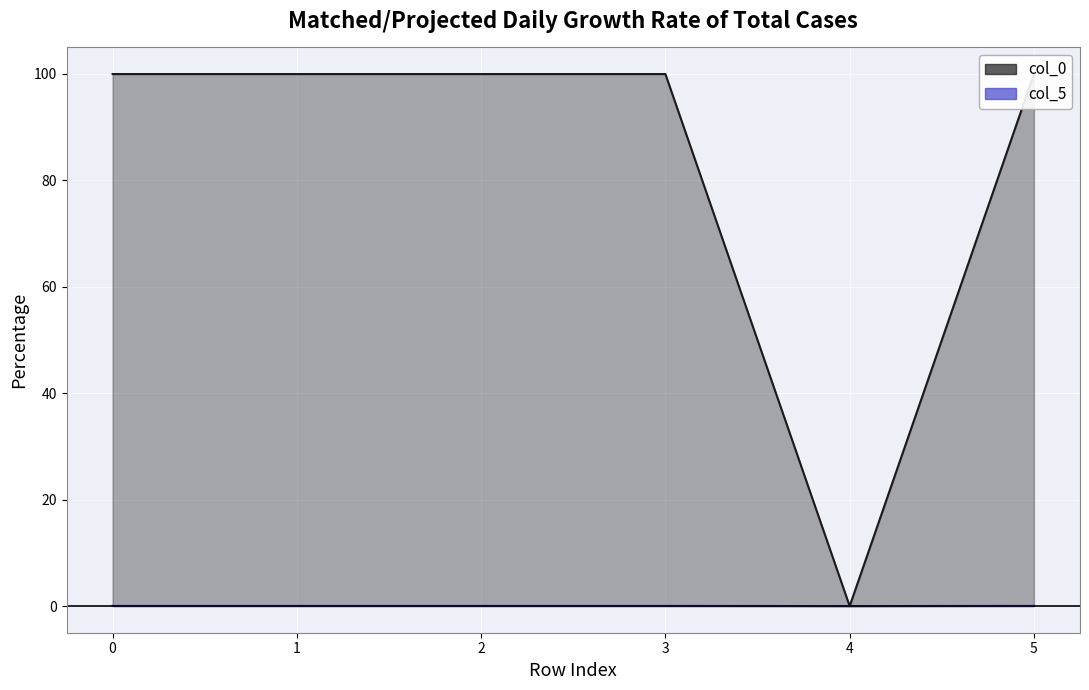

How many values in the col_0 series exceed 0?

5